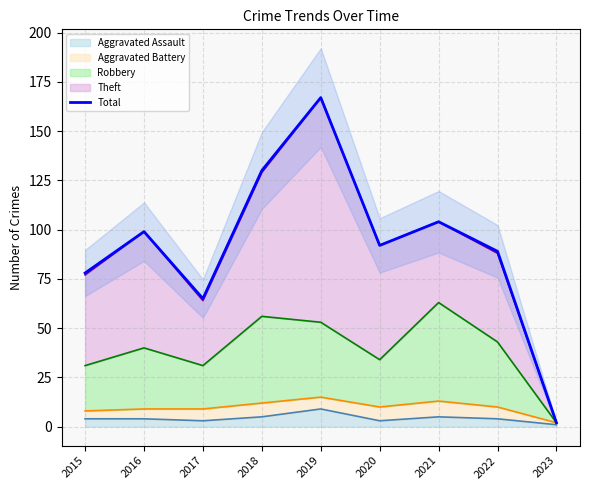

What is the sum of all values?

826